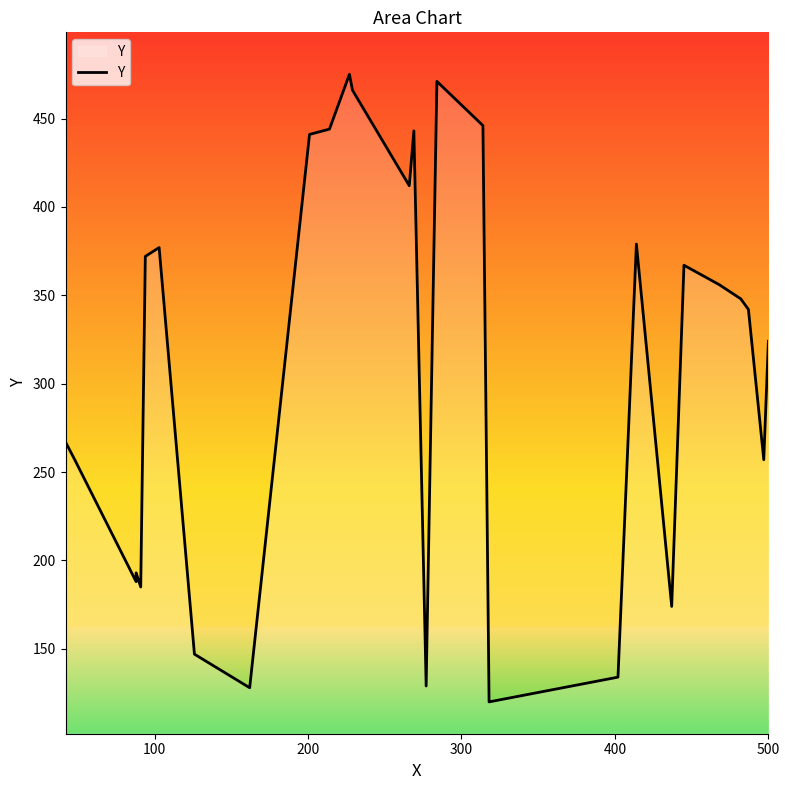

Reading right to left, list all the values displayed in this chart.

324	257	342	348	356	367	174	379	134	120	446	471	129	443	412	466	475	444	441	128	147	377	372	185	193	188	257	267